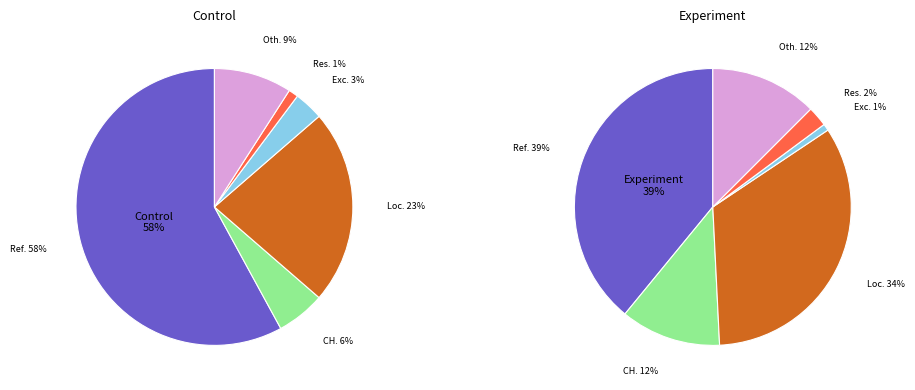

What portion of the pie excludes misc?

90.9%